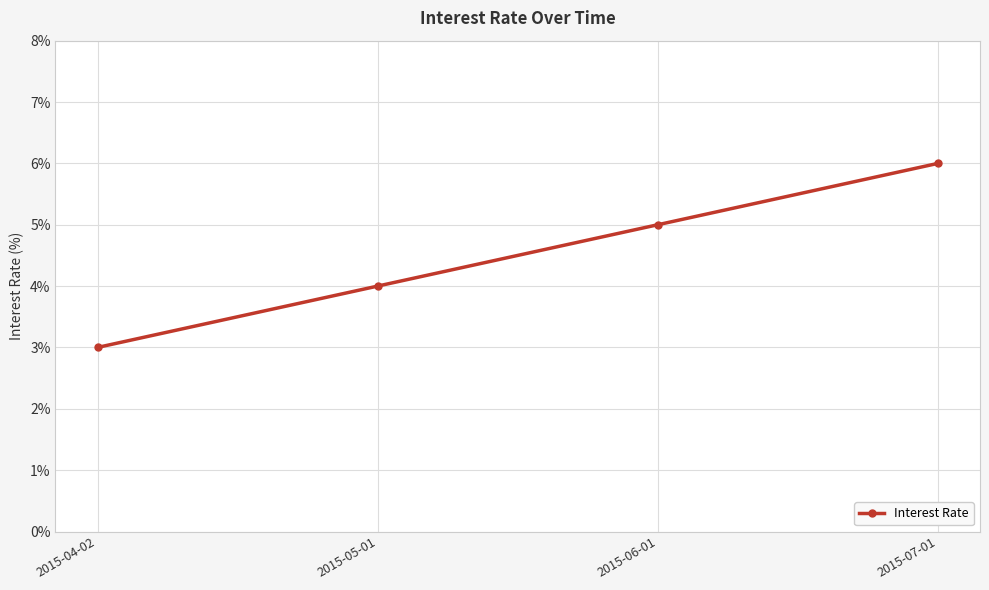

What is the value of the 1st point from the left?

3